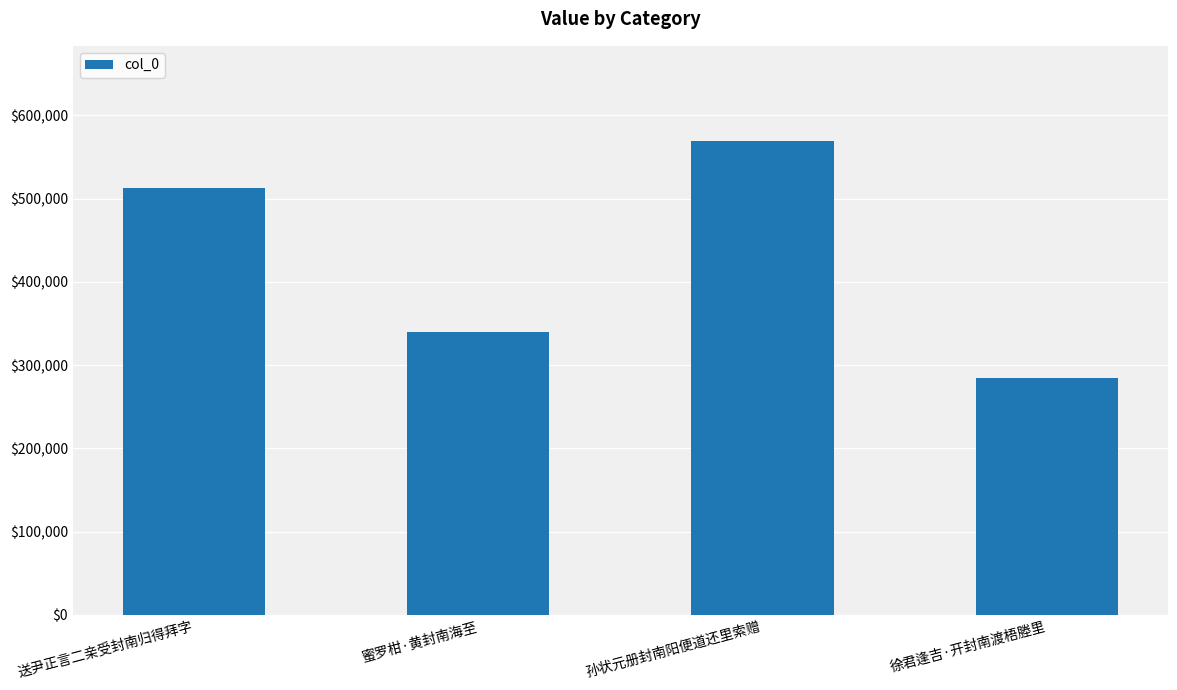

Which category has the highest value across all series?

孙状元册封南阳便道还里索赠